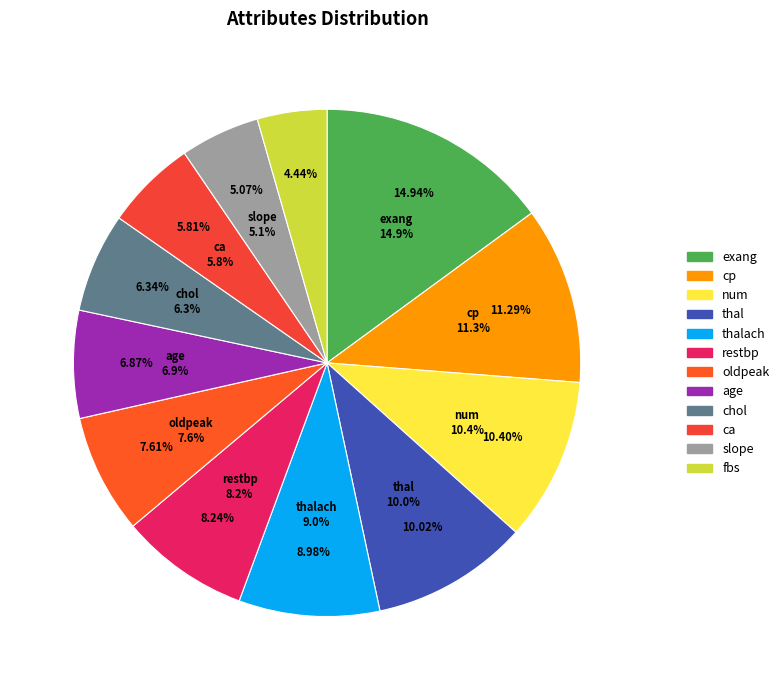

The fbs slice represents 4% of the pie. True or false?

True